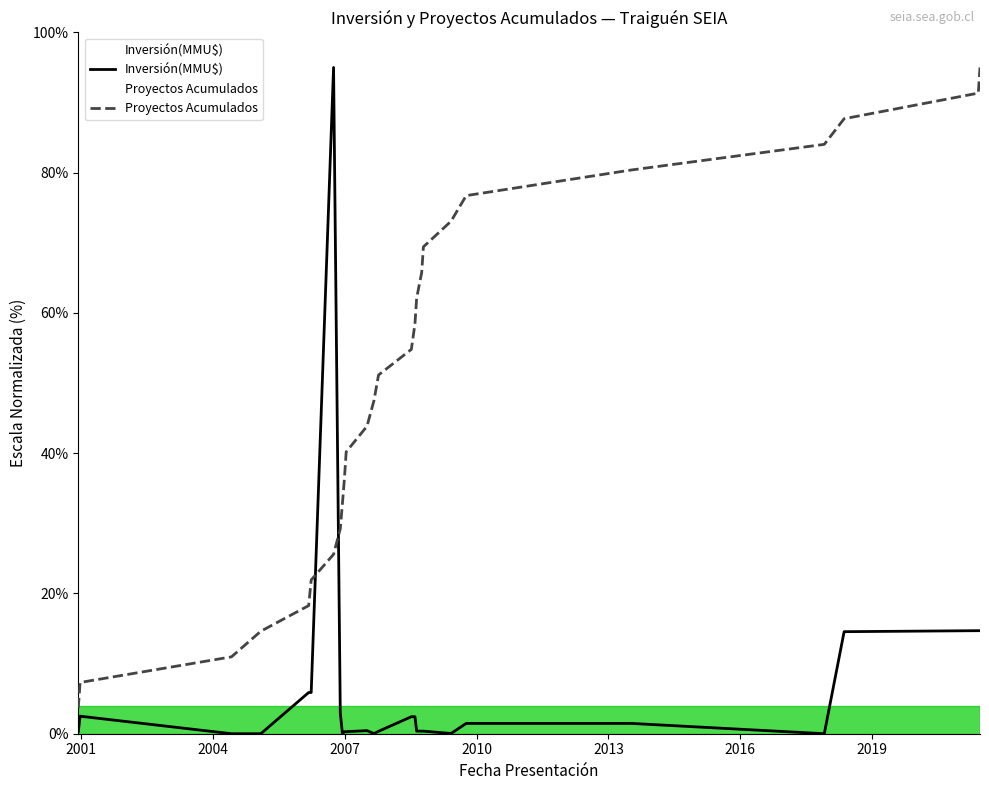

What are all the series names shown in the legend?

Inversión(MMU$), Proyectos Acumulados